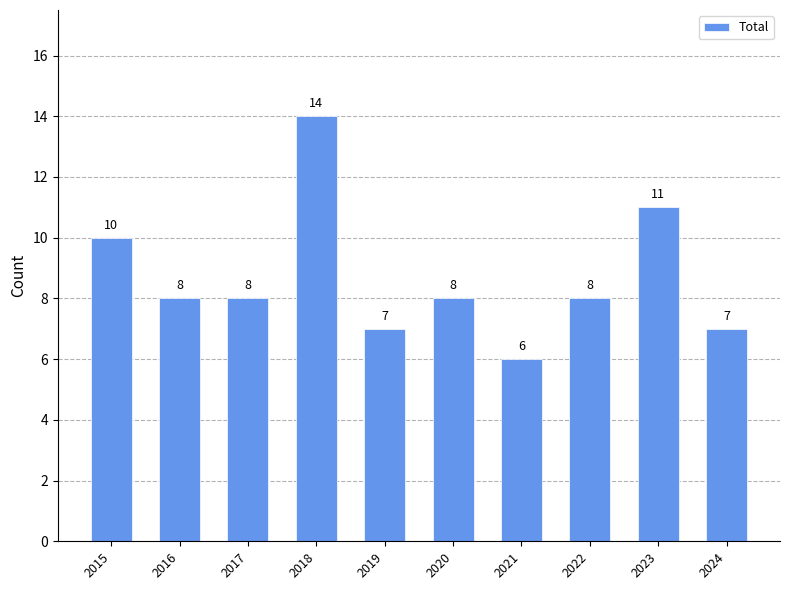

What is the greatest value displayed?

14